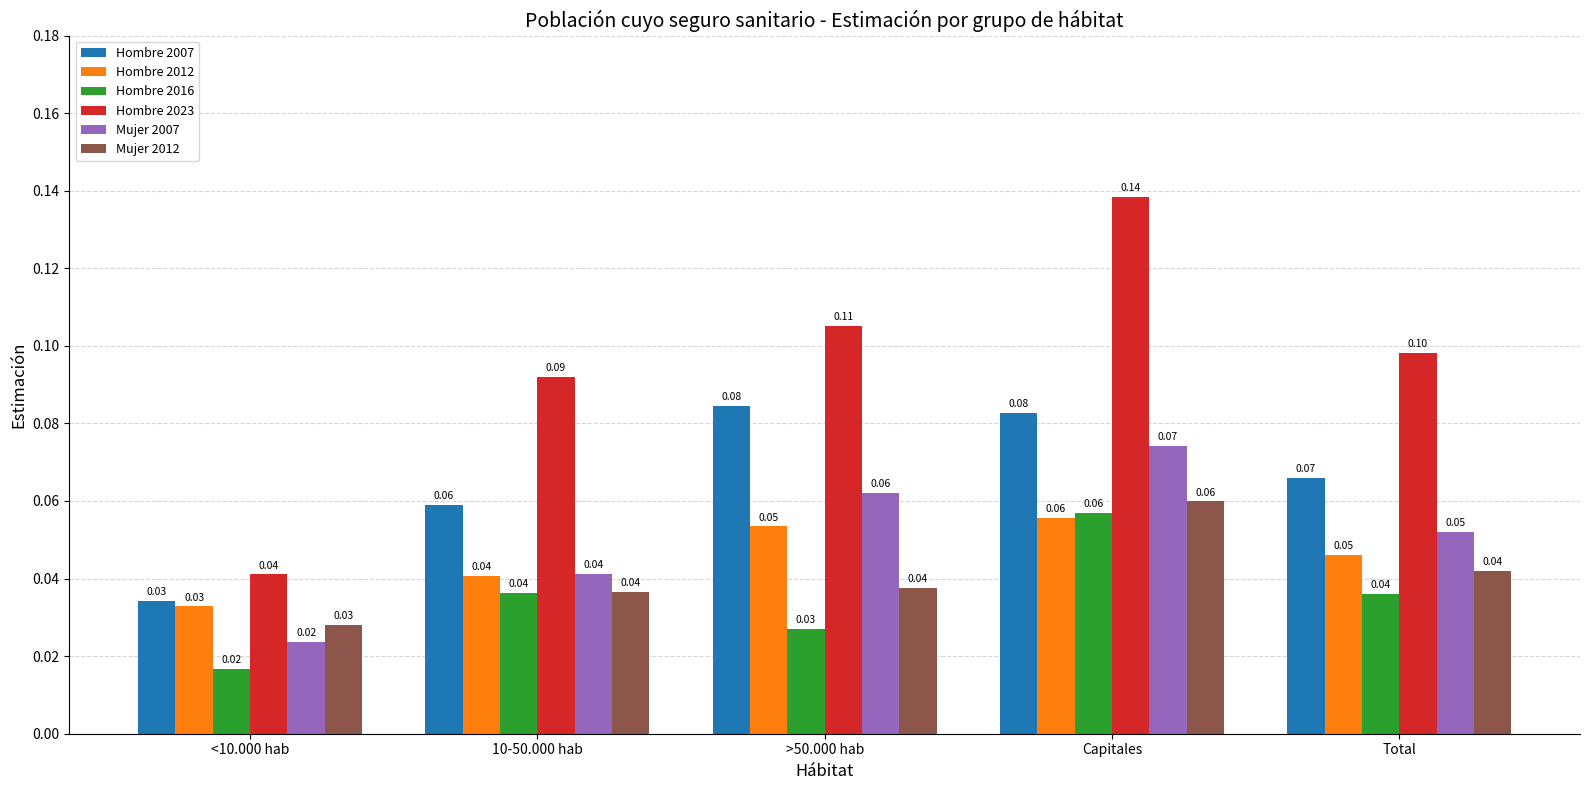

Which category has the highest value in the Mujer 2007 series?

Capitales